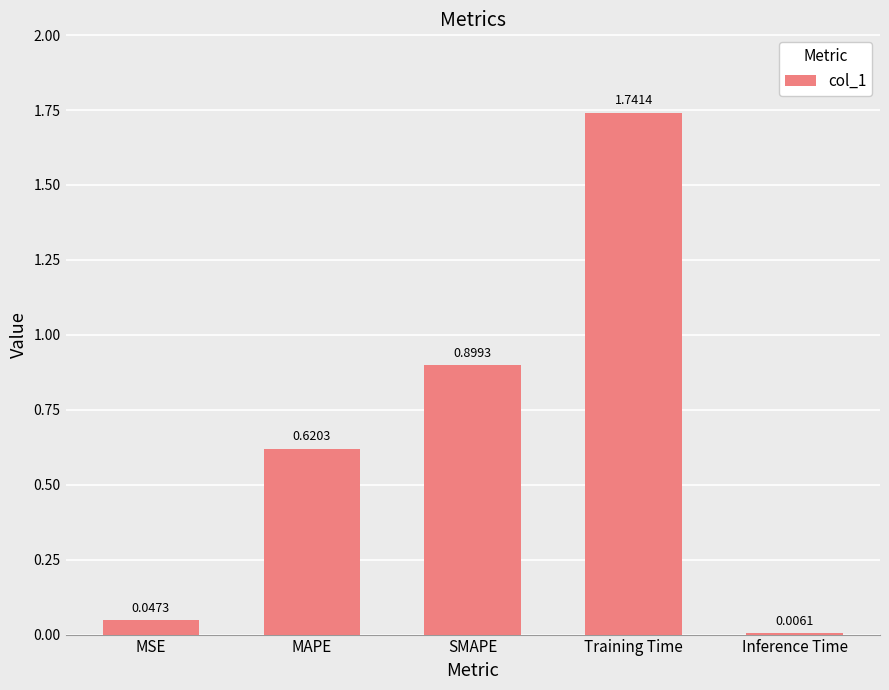

What is the label of the 4th bar from the right?

MAPE